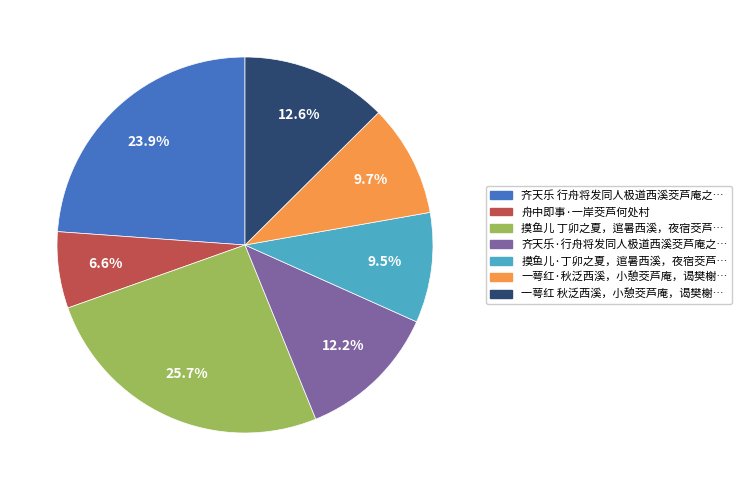

Is there any slice that represents more than half of the pie?

No